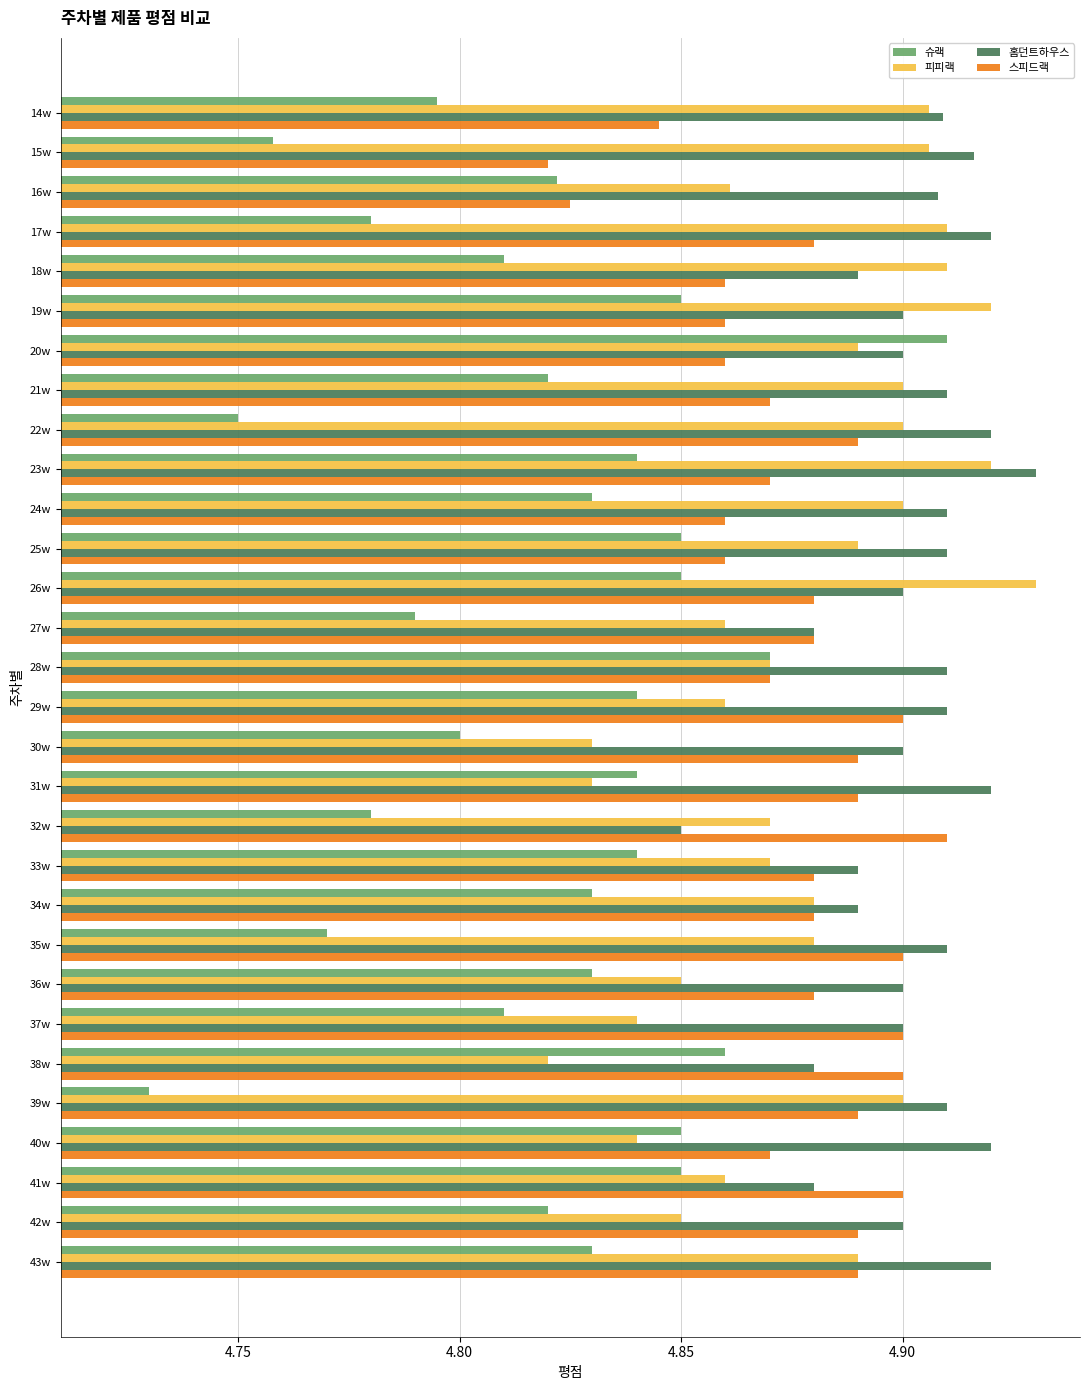

At how many categories does at least one series exceed 4?

30